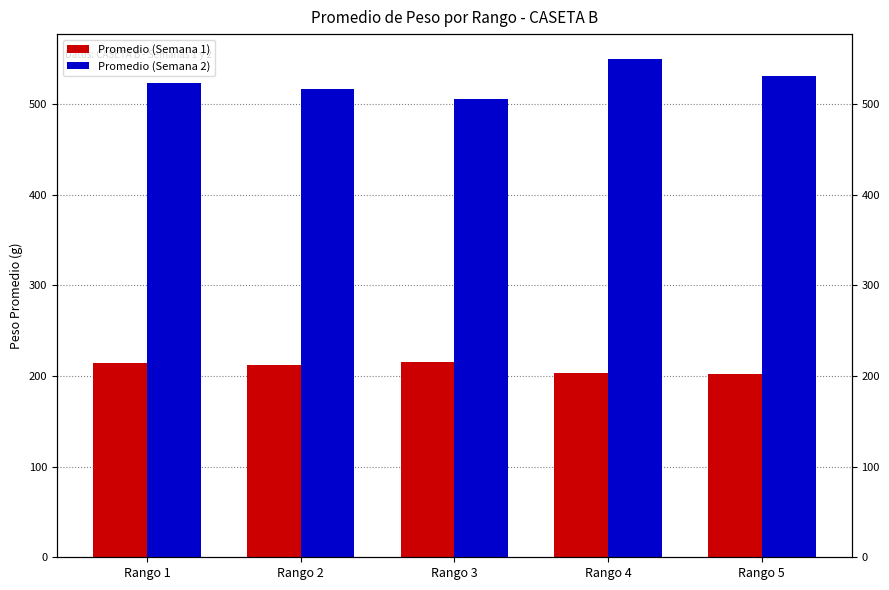

List the series in order of their overall mean, highest first.

Promedio (Semana 2), Promedio (Semana 1)